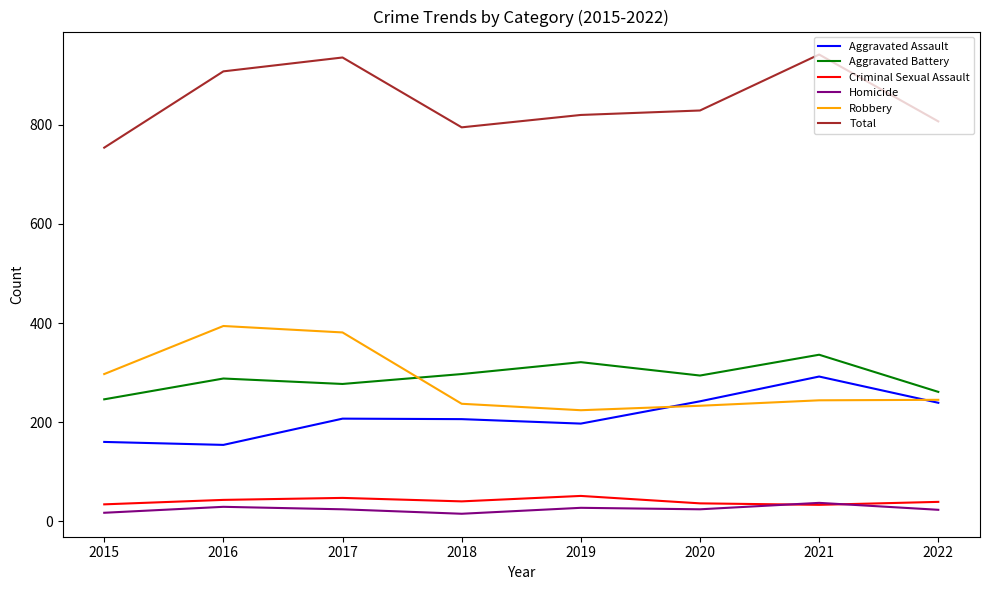

What is the difference between the highest and lowest values at 2017?

912